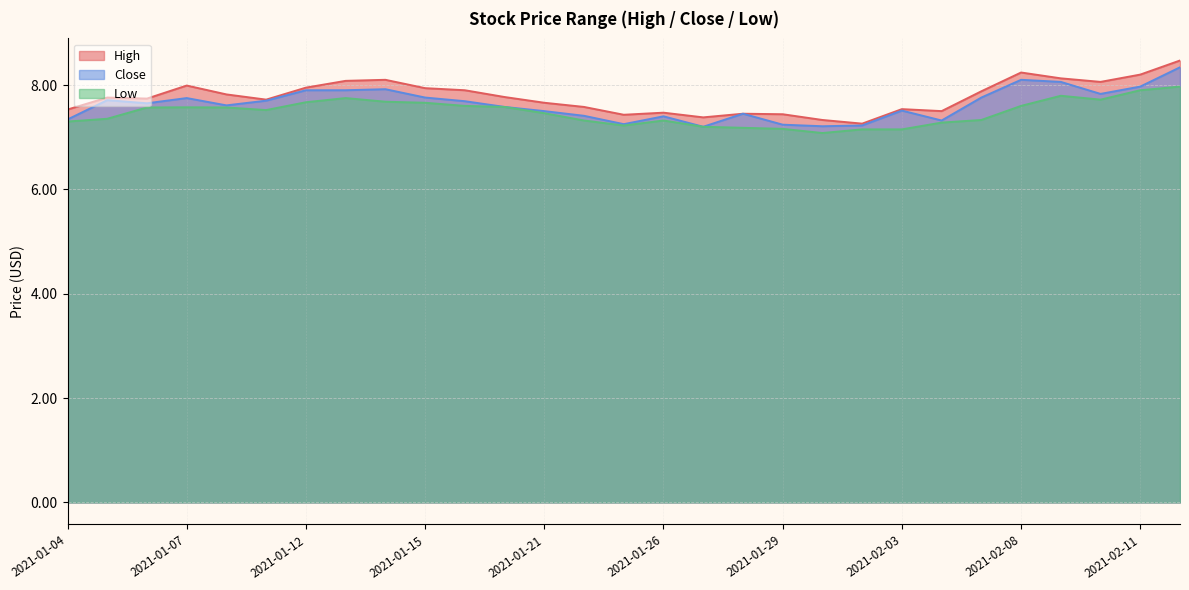

True or false: High has a value of 7.9 at 2021-02-05.

True